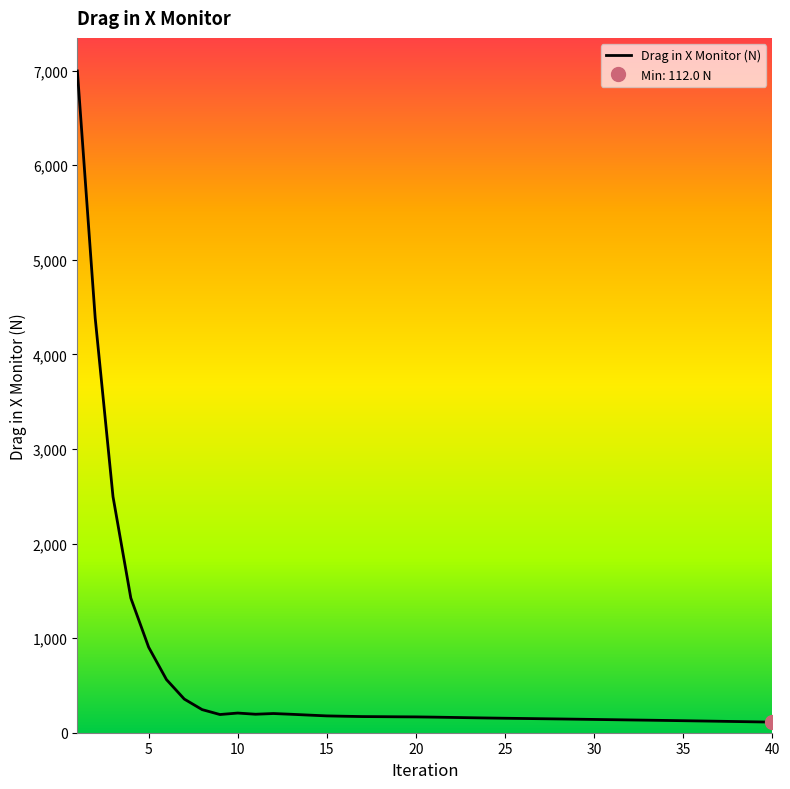

Is it true that the value at 15 is 278.8?

False